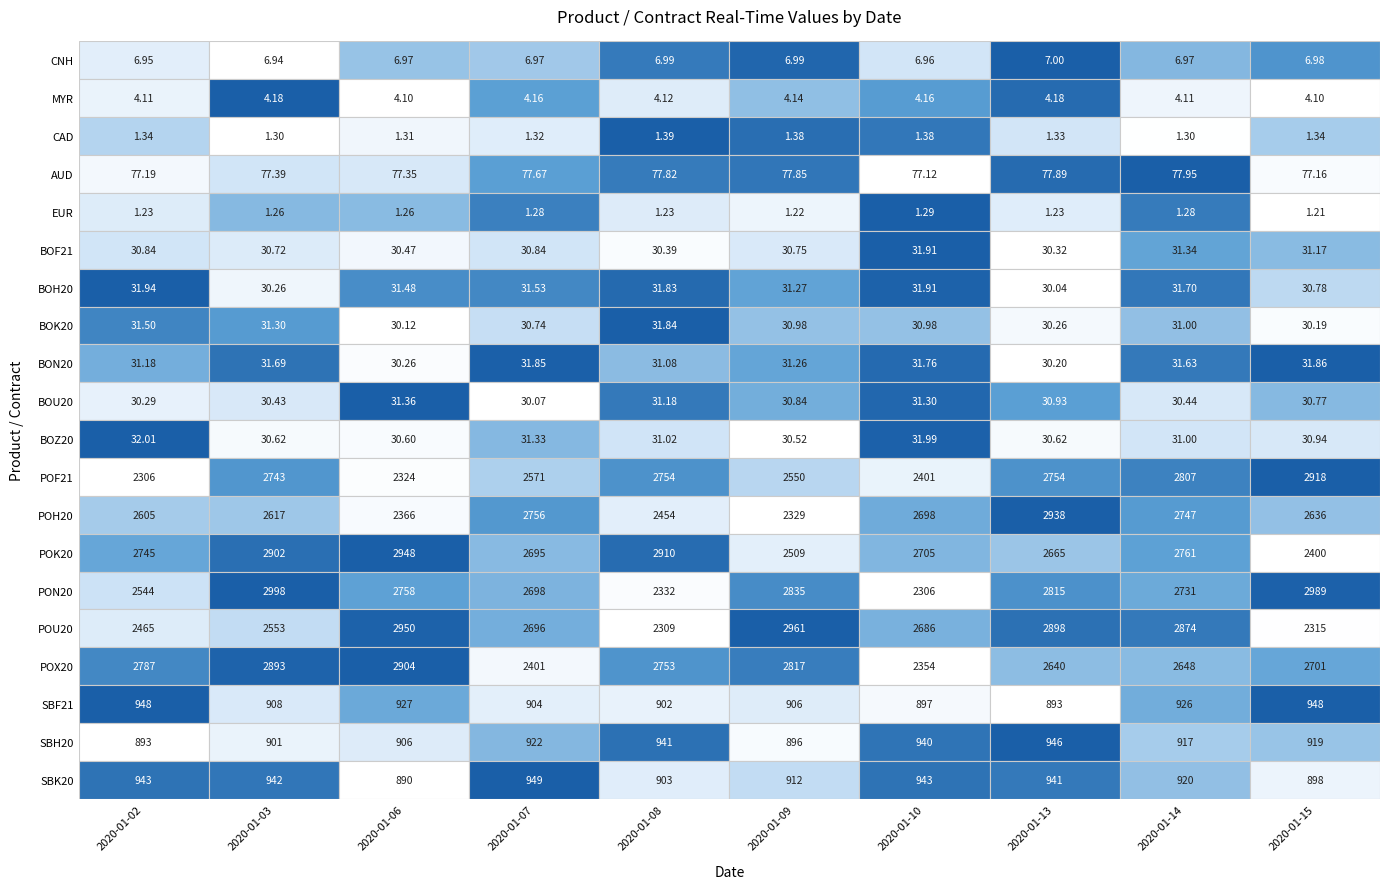

Reading left to right, what are all the values shown in this chart?

CNH: 2020-01-02=7.0	2020-01-03=6.9	2020-01-06=7.0	2020-01-07=7.0	2020-01-08=7.0	2020-01-09=7.0	2020-01-10=7.0	2020-01-13=7.0	2020-01-14=7.0	2020-01-15=7.0
MYR: 2020-01-02=4.1	2020-01-03=4.2	2020-01-06=4.1	2020-01-07=4.2	2020-01-08=4.1	2020-01-09=4.1	2020-01-10=4.2	2020-01-13=4.2	2020-01-14=4.1	2020-01-15=4.1
CAD: 2020-01-02=1.3	2020-01-03=1.3	2020-01-06=1.3	2020-01-07=1.3	2020-01-08=1.4	2020-01-09=1.4	2020-01-10=1.4	2020-01-13=1.3	2020-01-14=1.3	2020-01-15=1.3
AUD: 2020-01-02=77.2	2020-01-03=77.4	2020-01-06=77.4	2020-01-07=77.7	2020-01-08=77.8	2020-01-09=77.8	2020-01-10=77.1	2020-01-13=77.9	2020-01-14=77.9	2020-01-15=77.2
EUR: 2020-01-02=1.2	2020-01-03=1.3	2020-01-06=1.3	2020-01-07=1.3	2020-01-08=1.2	2020-01-09=1.2	2020-01-10=1.3	2020-01-13=1.2	2020-01-14=1.3	2020-01-15=1.2
BOF21: 2020-01-02=30.8	2020-01-03=30.7	2020-01-06=30.5	2020-01-07=30.8	2020-01-08=30.4	2020-01-09=30.8	2020-01-10=31.9	2020-01-13=30.3	2020-01-14=31.3	2020-01-15=31.2
BOH20: 2020-01-02=31.9	2020-01-03=30.3	2020-01-06=31.5	2020-01-07=31.5	2020-01-08=31.8	2020-01-09=31.3	2020-01-10=31.9	2020-01-13=30.0	2020-01-14=31.7	2020-01-15=30.8
BOK20: 2020-01-02=31.5	2020-01-03=31.3	2020-01-06=30.1	2020-01-07=30.7	2020-01-08=31.8	2020-01-09=31.0	2020-01-10=31.0	2020-01-13=30.3	2020-01-14=31.0	2020-01-15=30.2
BON20: 2020-01-02=31.2	2020-01-03=31.7	2020-01-06=30.3	2020-01-07=31.9	2020-01-08=31.1	2020-01-09=31.3	2020-01-10=31.8	2020-01-13=30.2	2020-01-14=31.6	2020-01-15=31.9
BOU20: 2020-01-02=30.3	2020-01-03=30.4	2020-01-06=31.4	2020-01-07=30.1	2020-01-08=31.2	2020-01-09=30.8	2020-01-10=31.3	2020-01-13=30.9	2020-01-14=30.4	2020-01-15=30.8
BOZ20: 2020-01-02=32.0	2020-01-03=30.6	2020-01-06=30.6	2020-01-07=31.3	2020-01-08=31.0	2020-01-09=30.5	2020-01-10=32.0	2020-01-13=30.6	2020-01-14=31.0	2020-01-15=30.9
POF21: 2020-01-02=2306.0	2020-01-03=2743.0	2020-01-06=2324.0	2020-01-07=2571.0	2020-01-08=2754.0	2020-01-09=2550.0	2020-01-10=2401.0	2020-01-13=2754.0	2020-01-14=2807.0	2020-01-15=2918.0
POH20: 2020-01-02=2605.0	2020-01-03=2617.0	2020-01-06=2366.0	2020-01-07=2756.0	2020-01-08=2454.0	2020-01-09=2329.0	2020-01-10=2698.0	2020-01-13=2938.0	2020-01-14=2747.0	2020-01-15=2636.0
POK20: 2020-01-02=2745.0	2020-01-03=2902.0	2020-01-06=2948.0	2020-01-07=2695.0	2020-01-08=2910.0	2020-01-09=2509.0	2020-01-10=2705.0	2020-01-13=2665.0	2020-01-14=2761.0	2020-01-15=2400.0
PON20: 2020-01-02=2544.0	2020-01-03=2998.0	2020-01-06=2758.0	2020-01-07=2698.0	2020-01-08=2332.0	2020-01-09=2835.0	2020-01-10=2306.0	2020-01-13=2815.0	2020-01-14=2731.0	2020-01-15=2989.0
POU20: 2020-01-02=2465.0	2020-01-03=2553.0	2020-01-06=2950.0	2020-01-07=2696.0	2020-01-08=2309.0	2020-01-09=2961.0	2020-01-10=2686.0	2020-01-13=2898.0	2020-01-14=2874.0	2020-01-15=2315.0
POX20: 2020-01-02=2787.0	2020-01-03=2893.0	2020-01-06=2904.0	2020-01-07=2401.0	2020-01-08=2753.0	2020-01-09=2817.0	2020-01-10=2354.0	2020-01-13=2640.0	2020-01-14=2648.0	2020-01-15=2701.0
SBF21: 2020-01-02=948.0	2020-01-03=908.0	2020-01-06=927.0	2020-01-07=904.0	2020-01-08=902.0	2020-01-09=906.0	2020-01-10=897.0	2020-01-13=893.0	2020-01-14=926.0	2020-01-15=948.0
SBH20: 2020-01-02=893.0	2020-01-03=901.0	2020-01-06=906.0	2020-01-07=922.0	2020-01-08=941.0	2020-01-09=896.0	2020-01-10=940.0	2020-01-13=946.0	2020-01-14=917.0	2020-01-15=919.0
SBK20: 2020-01-02=943.0	2020-01-03=942.0	2020-01-06=890.0	2020-01-07=949.0	2020-01-08=903.0	2020-01-09=912.0	2020-01-10=943.0	2020-01-13=941.0	2020-01-14=920.0	2020-01-15=898.0